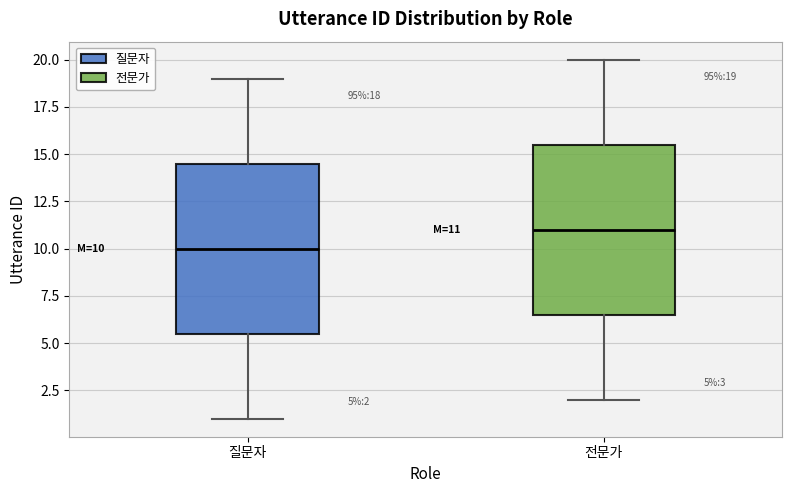

Which box's median line is the lowest?

질문자